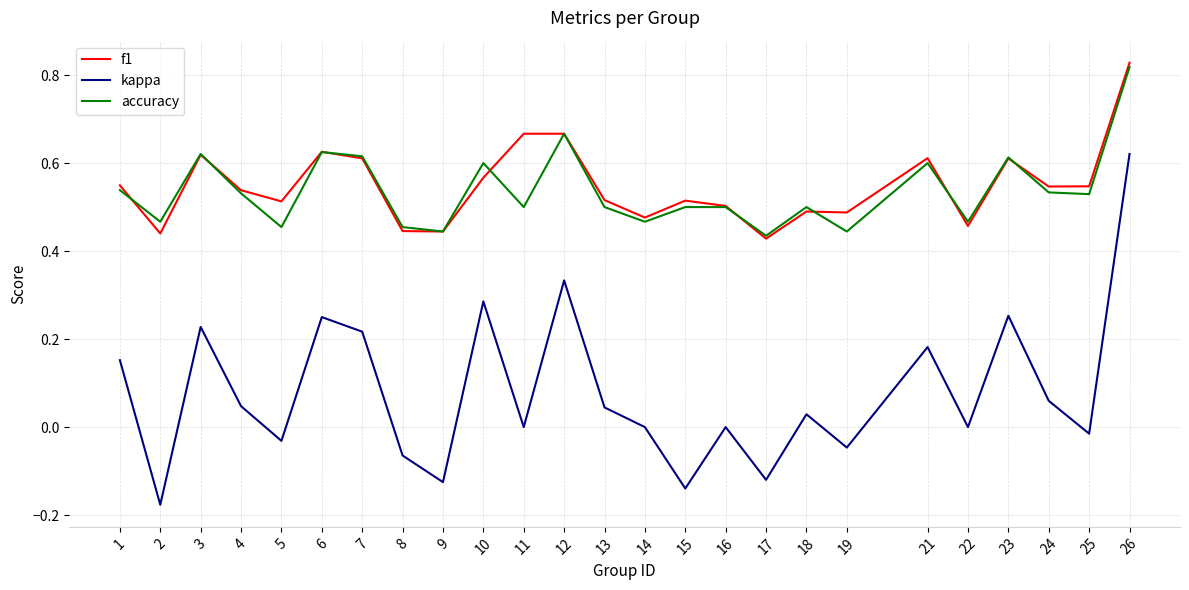

True or false: accuracy has a value of 0.5 at 13.

True